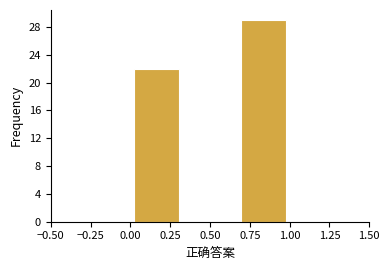

Over which range of the x-axis is the bar tallest?

0.65 to 1.00